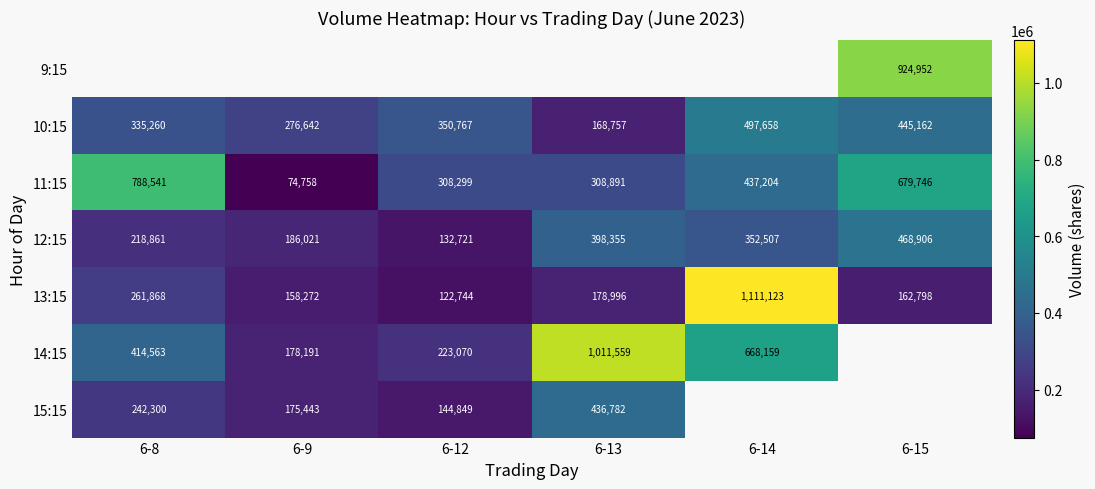

Rank the categories by 11:15 value from lowest to highest.

6-9, 6-12, 6-13, 6-14, 6-15, 6-8